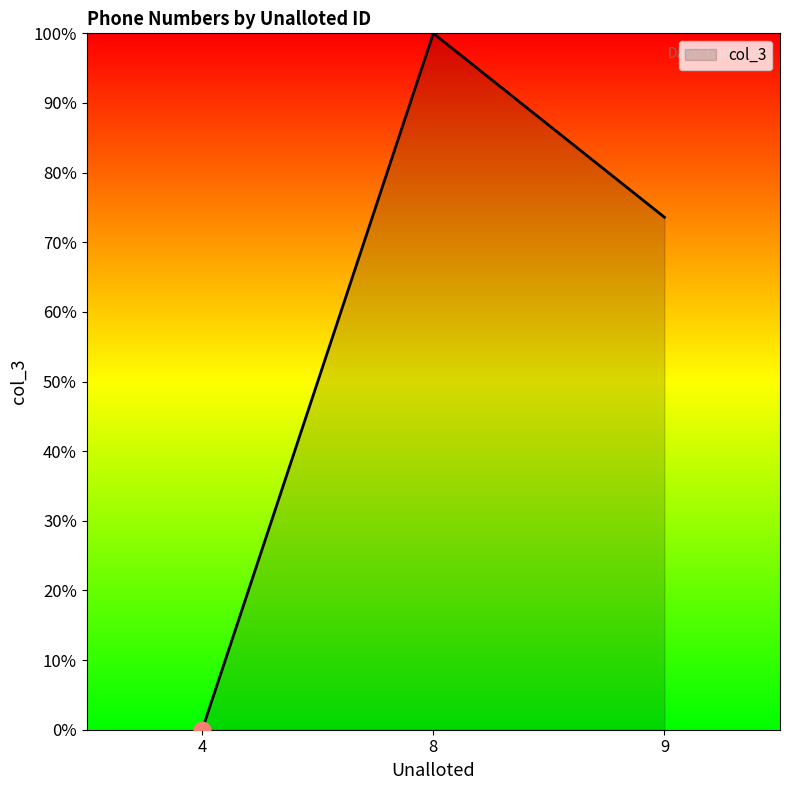

At which label is the value closest to 50?

9